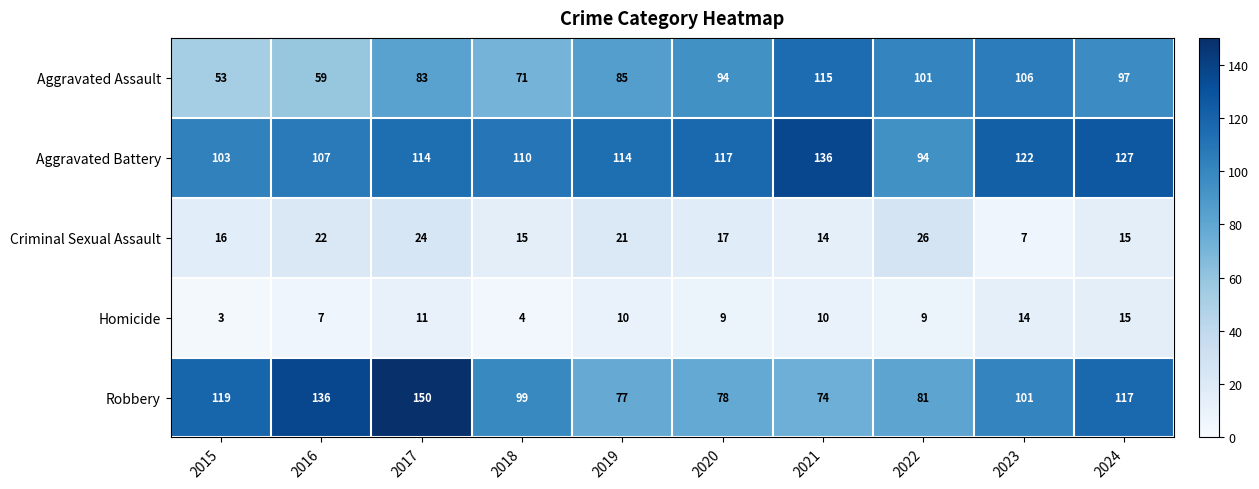

Read the Robbery value at 2024.

117